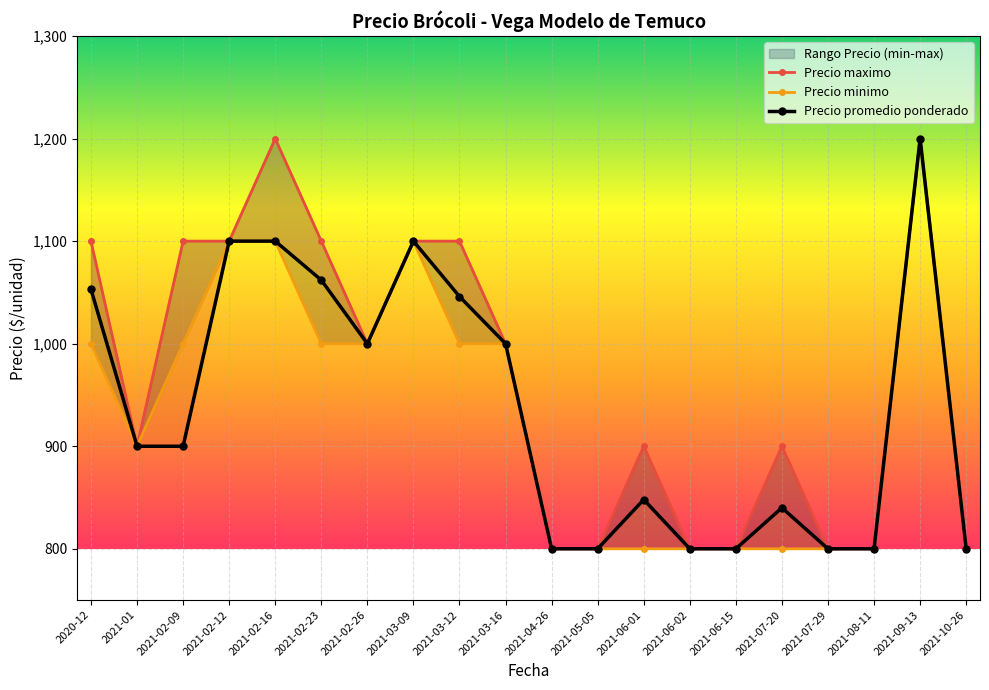

The Precio promedio ponderado series shows 1053 at 2020-12. True or false?

True